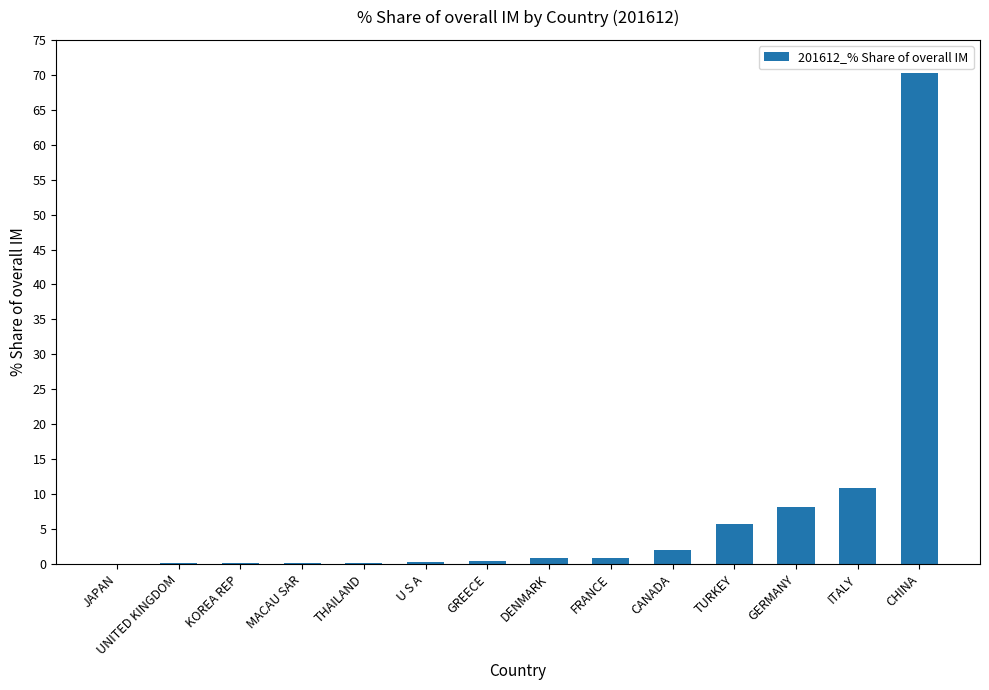

Read the value at CANADA.

2.0